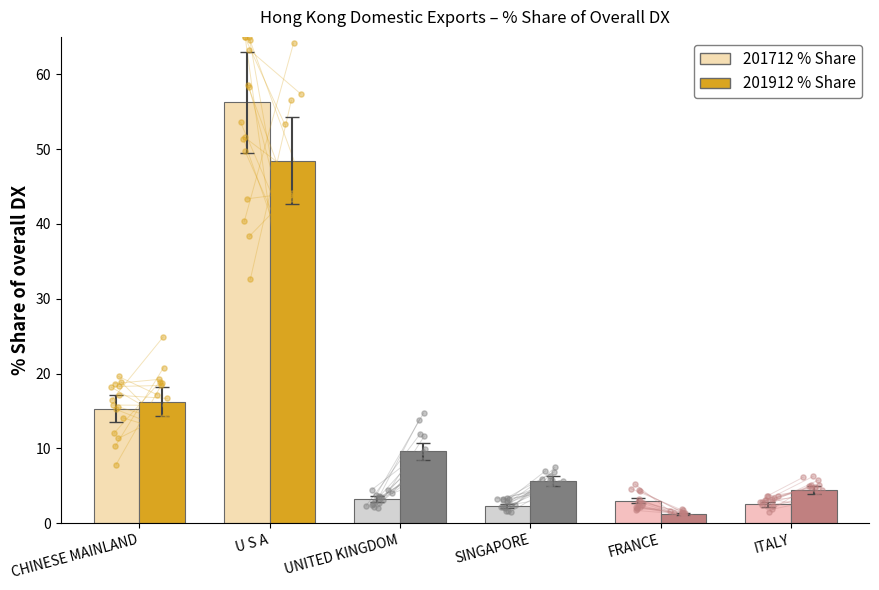

What are all the series names shown in the legend?

201712 % Share, 201912 % Share